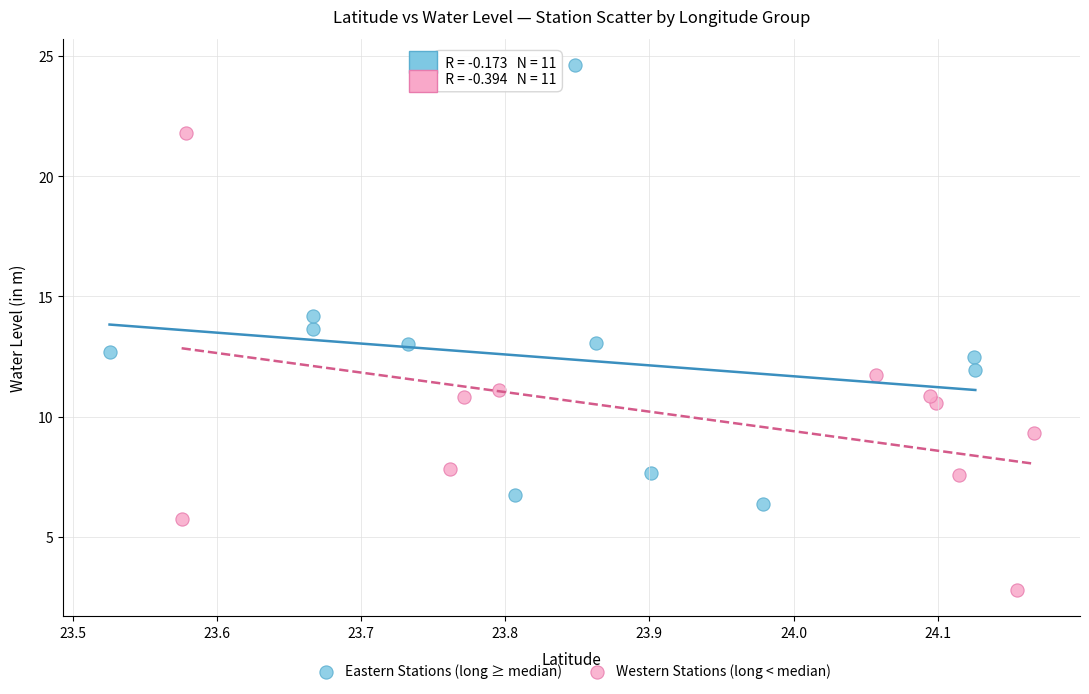

Which series contains the highest Y value?

Eastern Stations (long ≥ median)